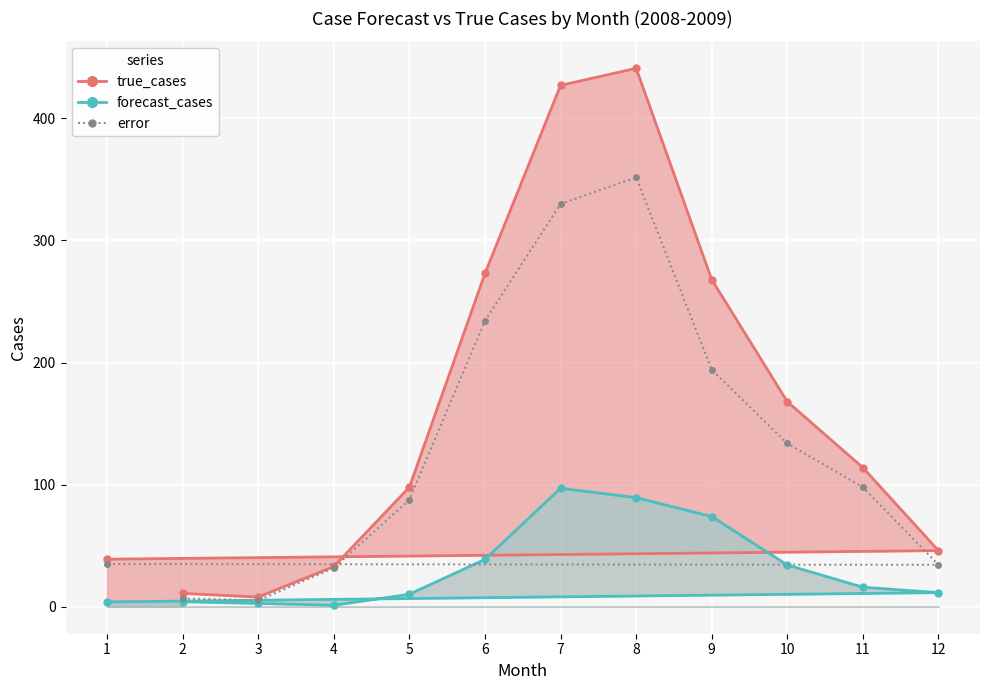

Rank the series at 5 from lowest to highest value.

forecast_cases, error, true_cases